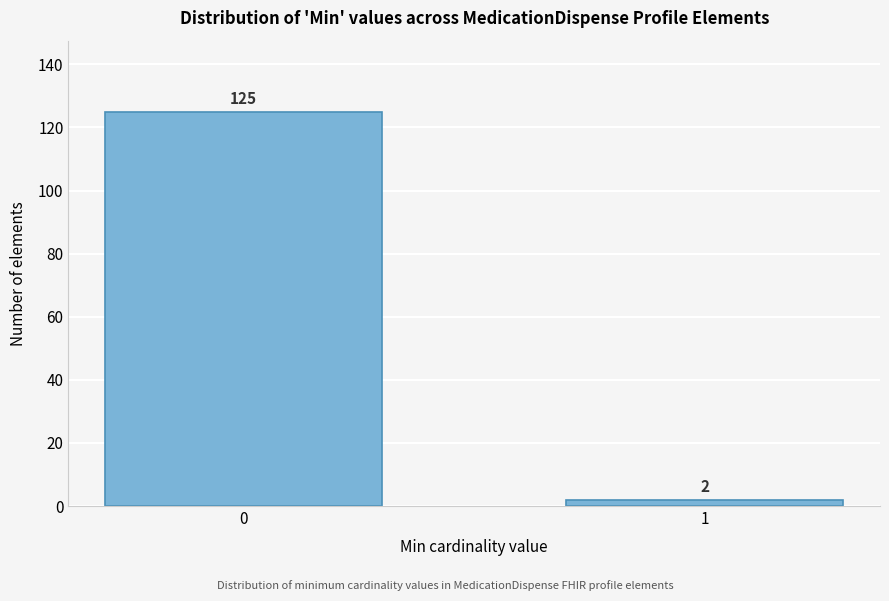

Reading left to right, extract all data points from this chart.

0=125	1=2